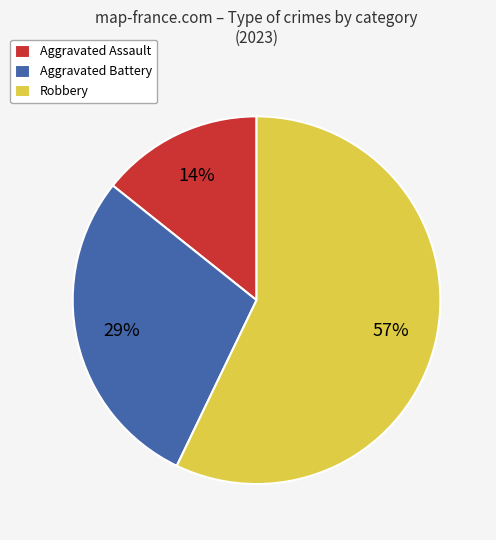

To the nearest percent, what percentage of the pie is Aggravated Battery?

29%